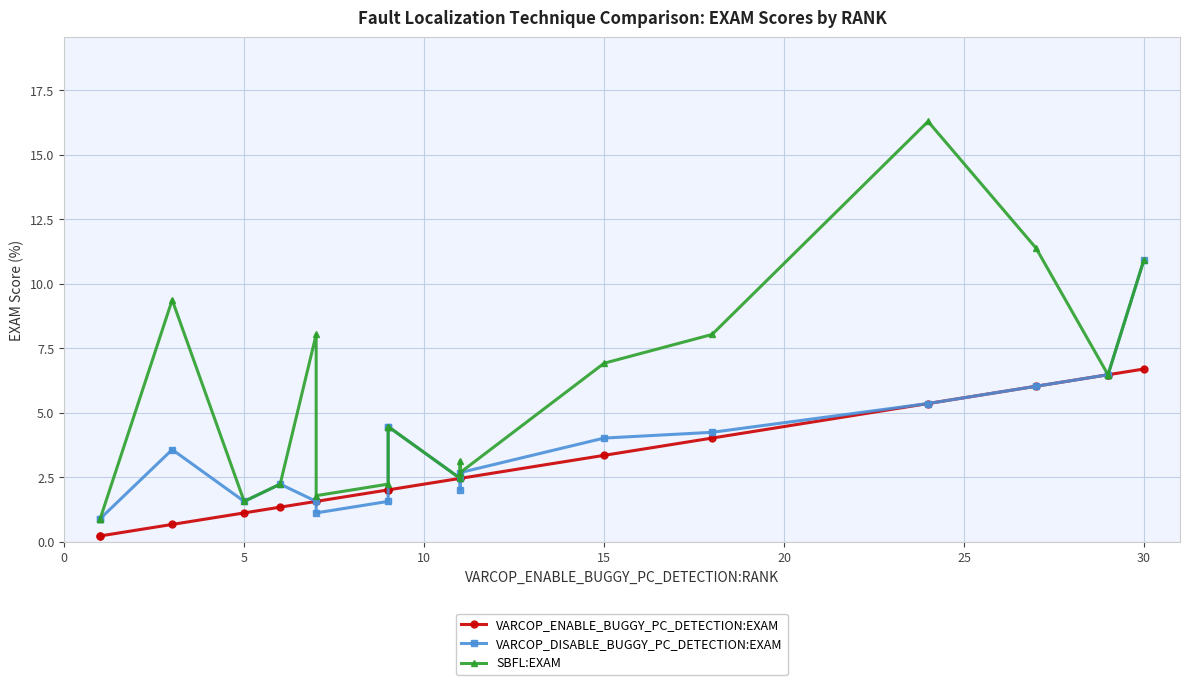

What is the average value of the SBFL:EXAM series?

5.5